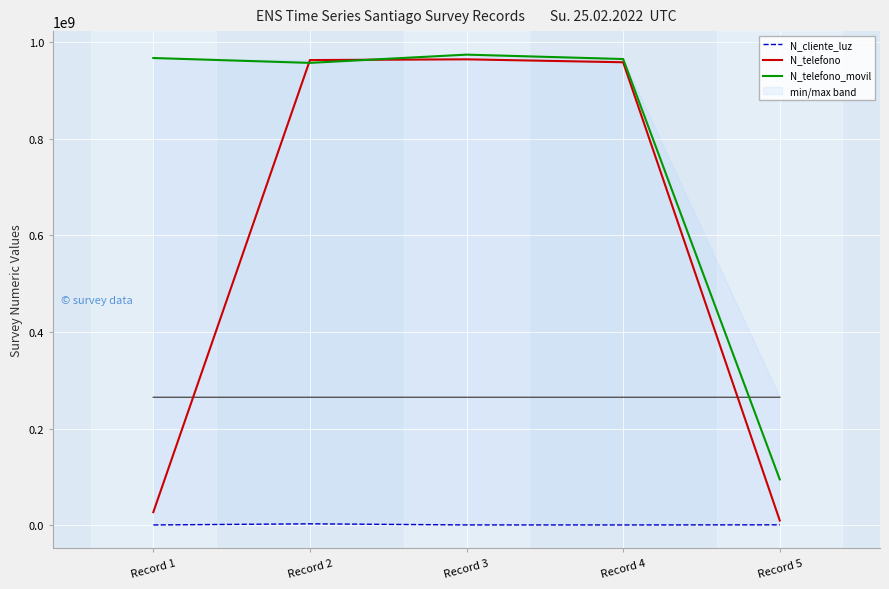

Between Record 5 and Record 1, which is larger?

Record 5